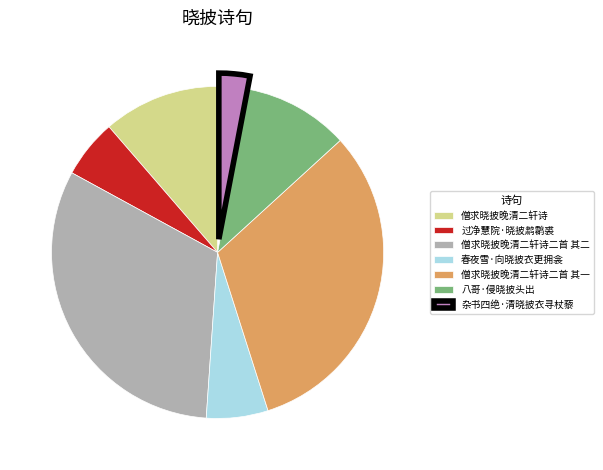

How many slices are in this pie chart?

7